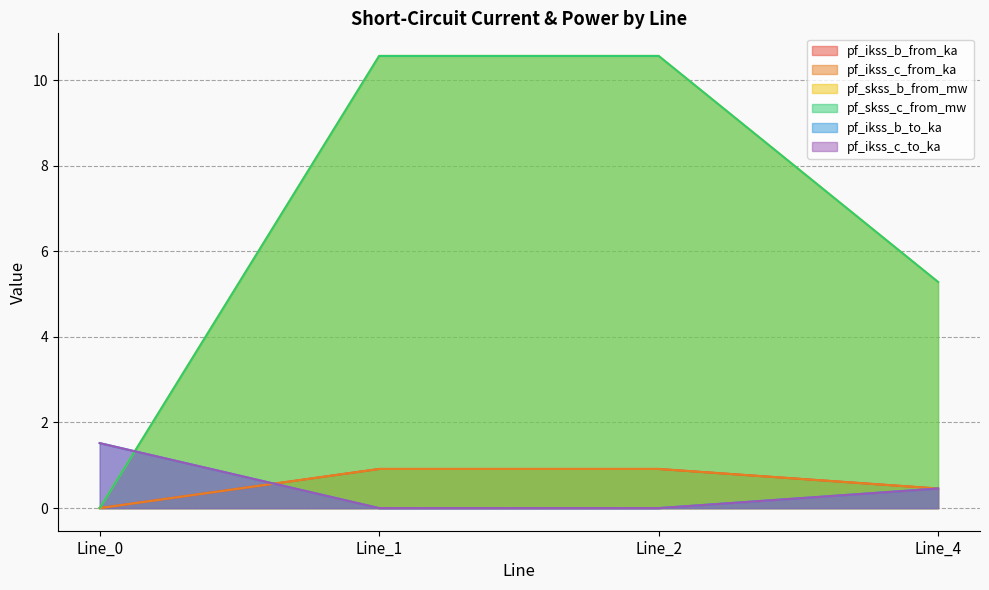

Is it true that pf_ikss_b_from_ka equals 0.9 at Line_1?

True